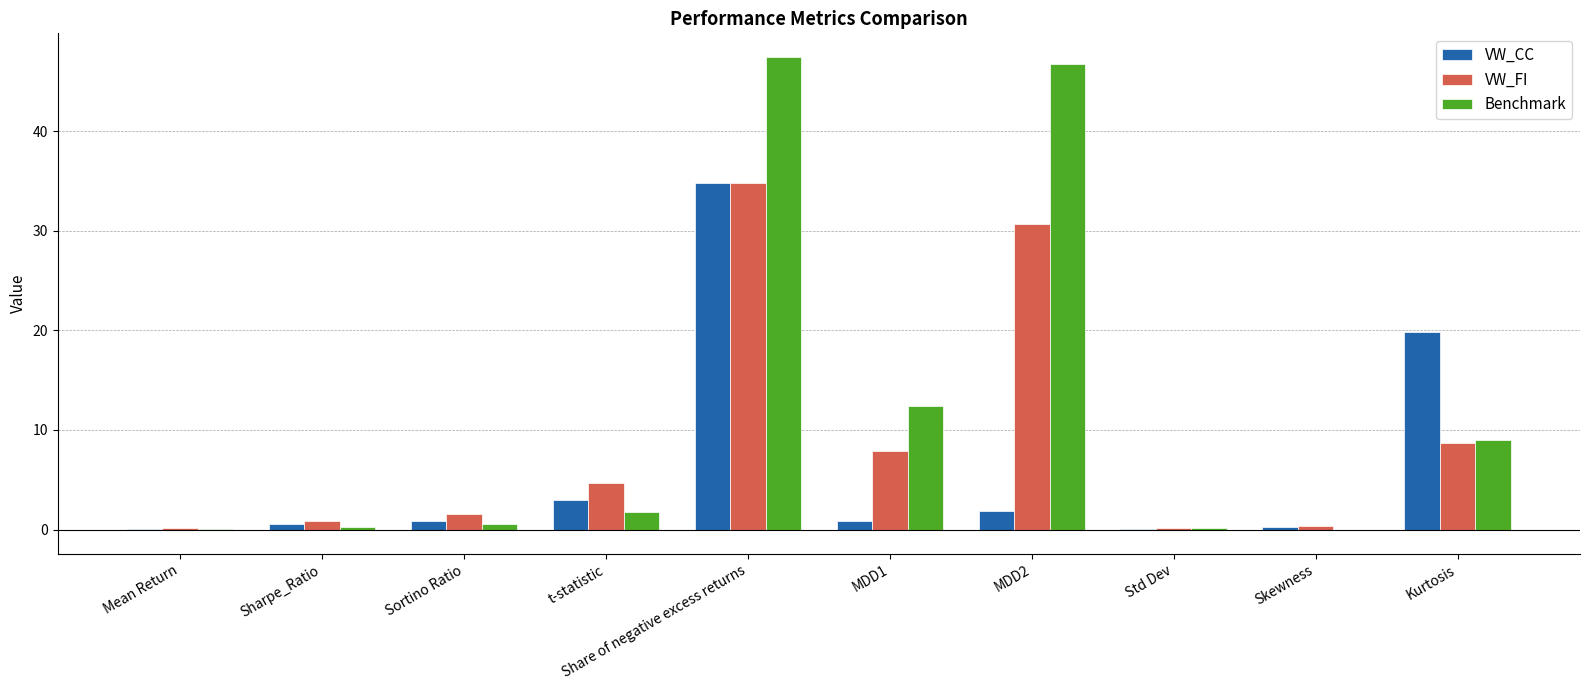

What is the maximum value for VW_FI?

34.8